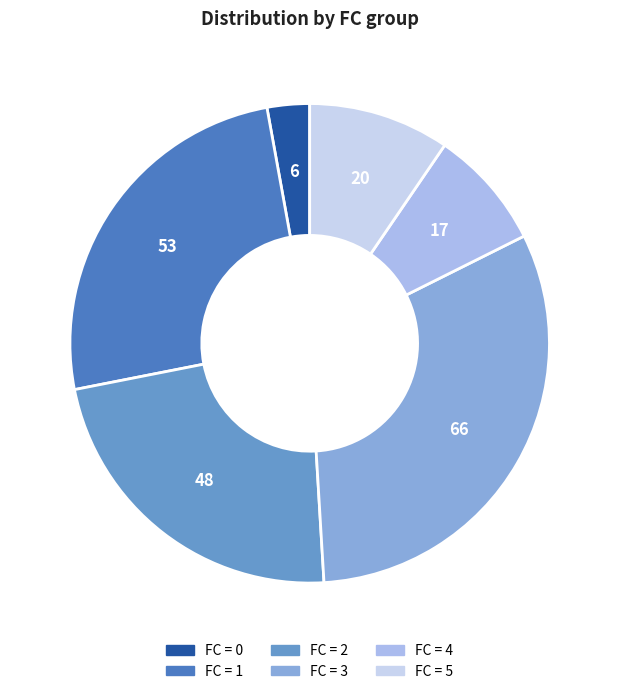

How many segments does this pie chart have?

6